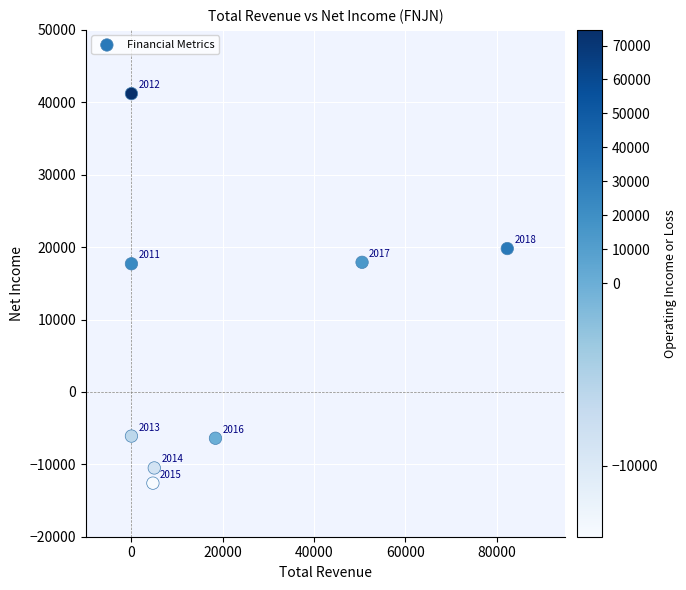

What is the range of X values (max minus min)?

82300